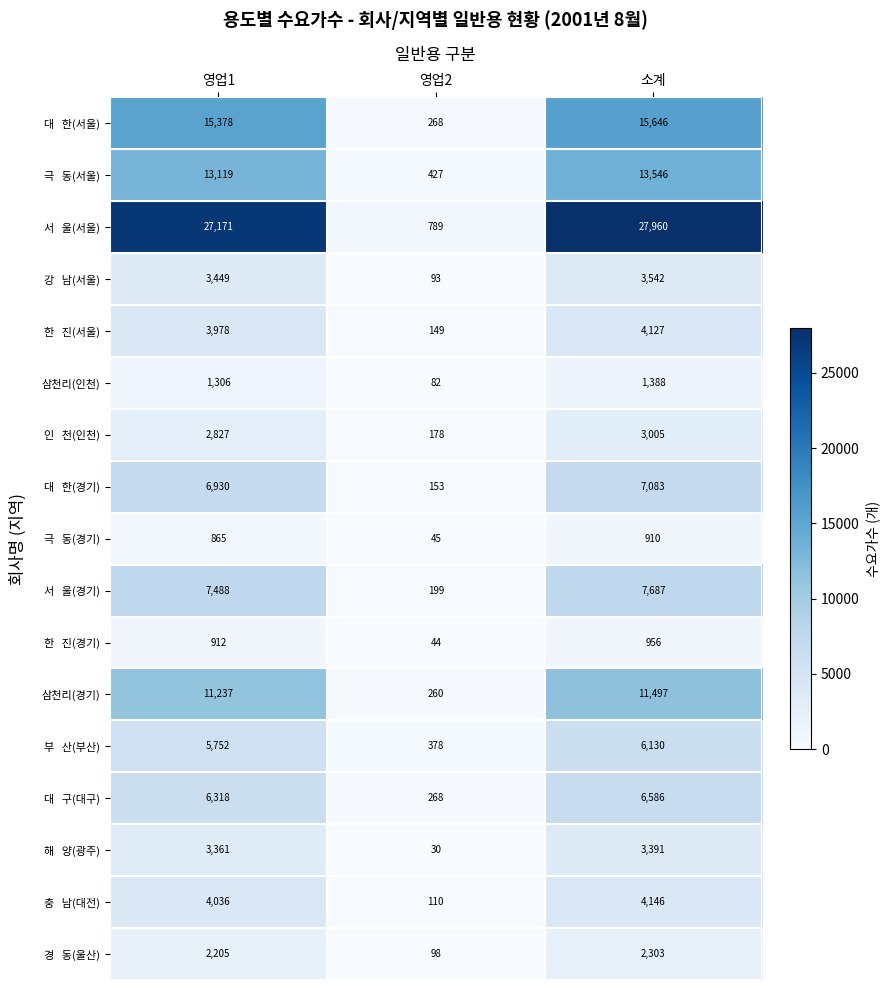

What is the difference between the highest and lowest values at 영업1?

26306